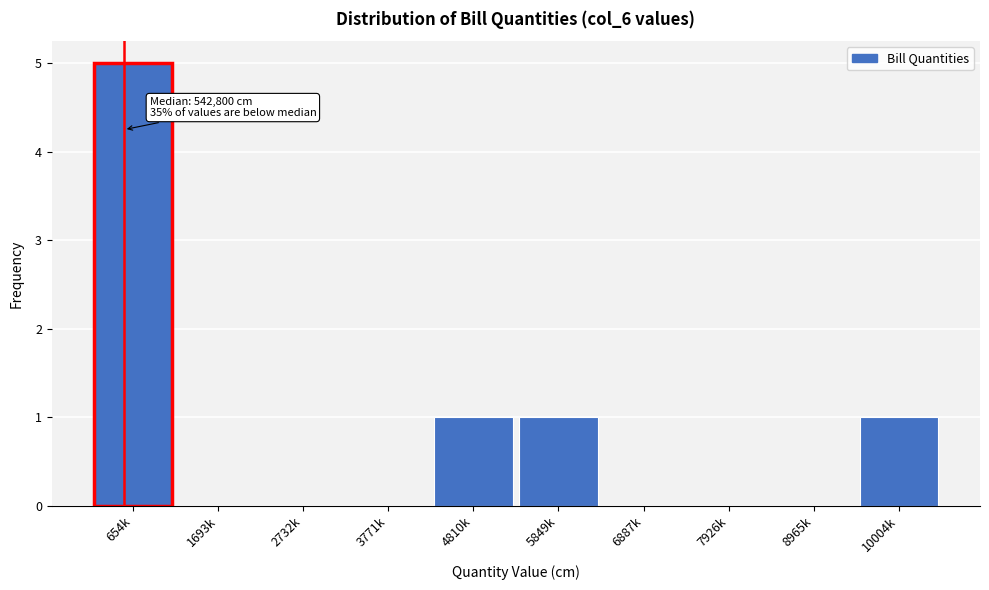

Reading left to right, extract all data points from this chart.

654k=5	1693k=0	2732k=0	3771k=0	4810k=1	5849k=1	6887k=0	7926k=0	8965k=0	10004k=1